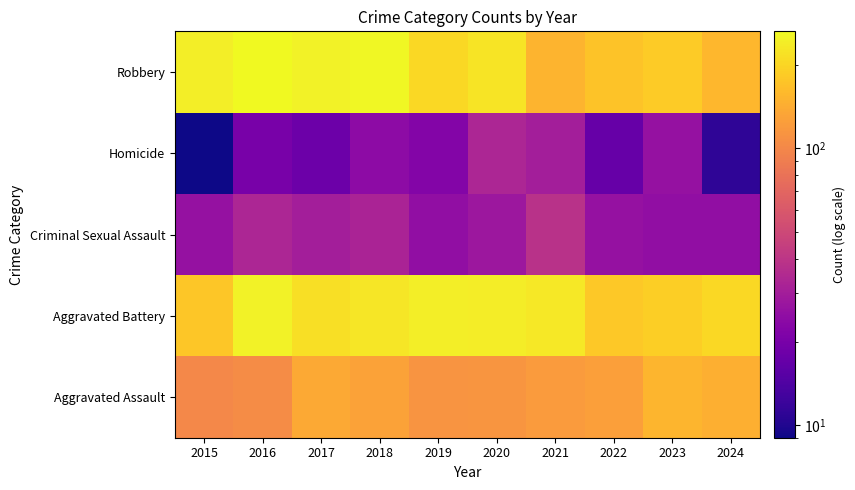

What is the difference between the highest and lowest values at 2020?

212